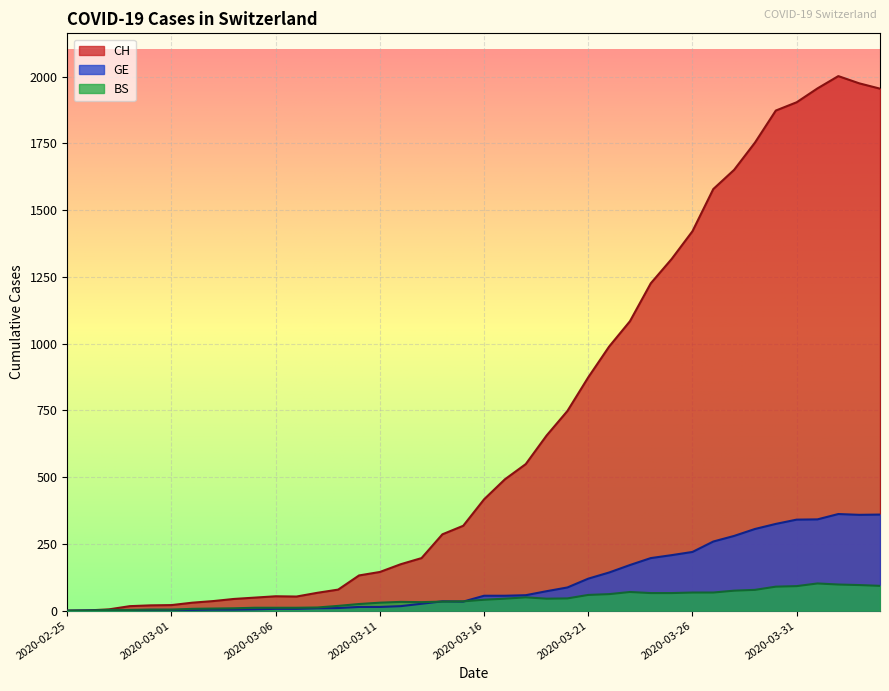

Count the number of categories in the chart.

40